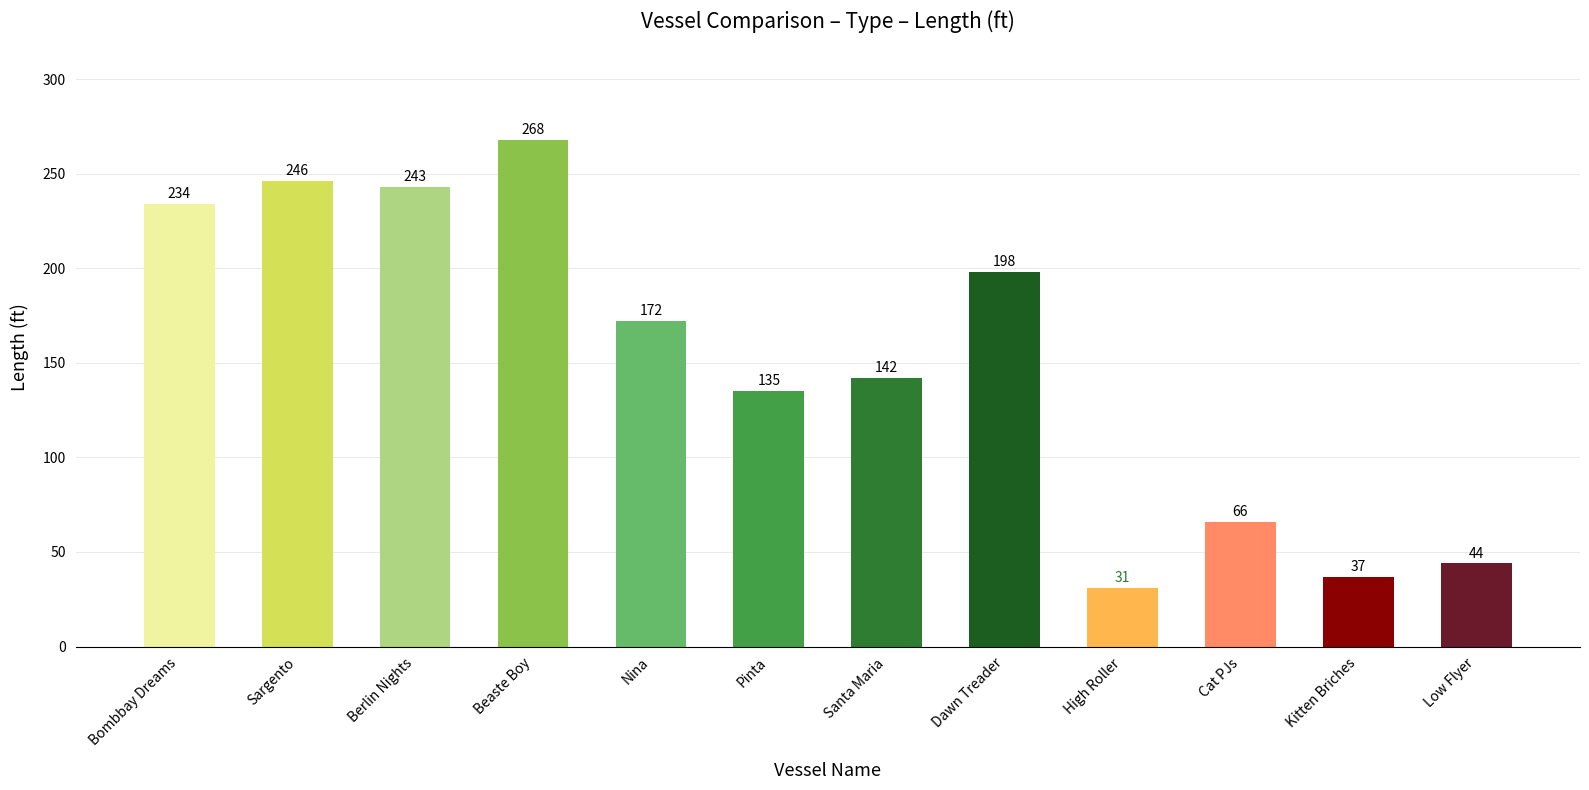

Which label corresponds to the smallest value in the chart?

High Roller